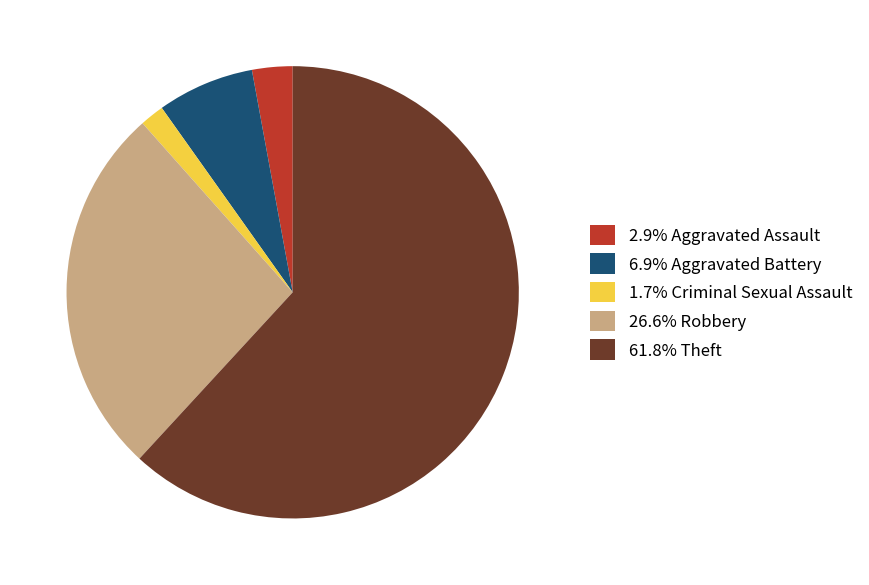

Do 61.8% Theft and 6.9% Aggravated Battery together represent more than half of the pie?

Yes